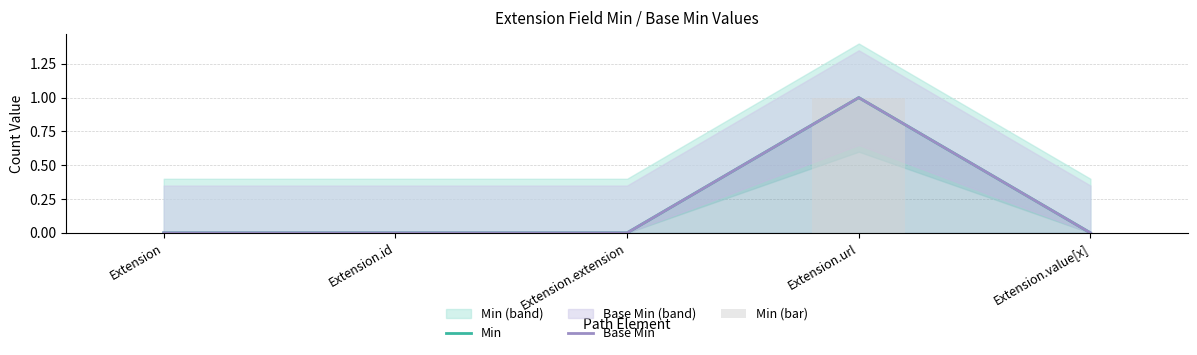

What is the difference between the maximum and minimum values in the Min (bar) series?

1